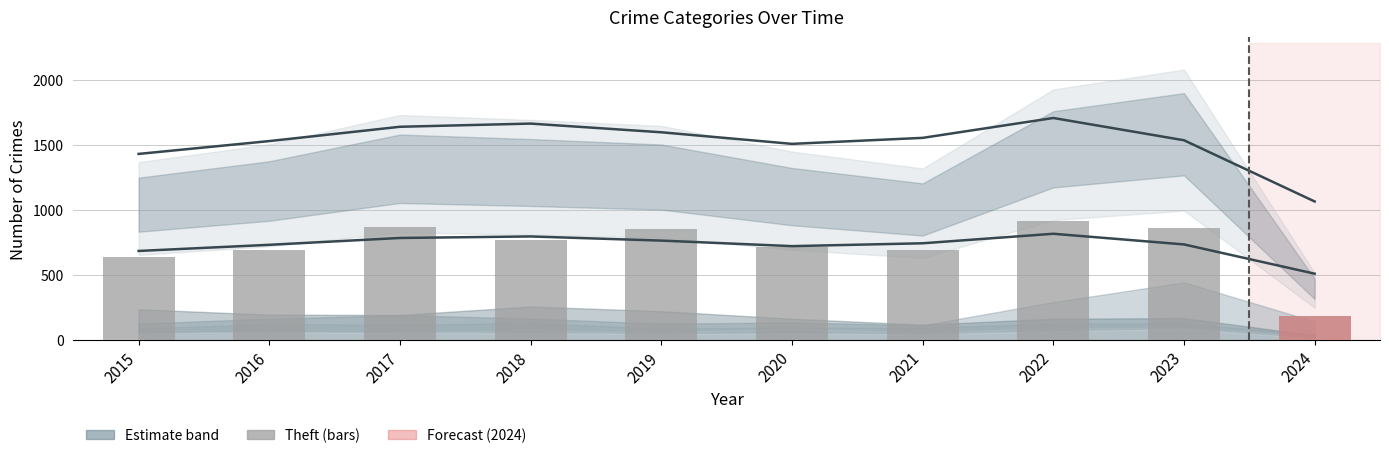

What is the value of the 3rd bar from the left?

873